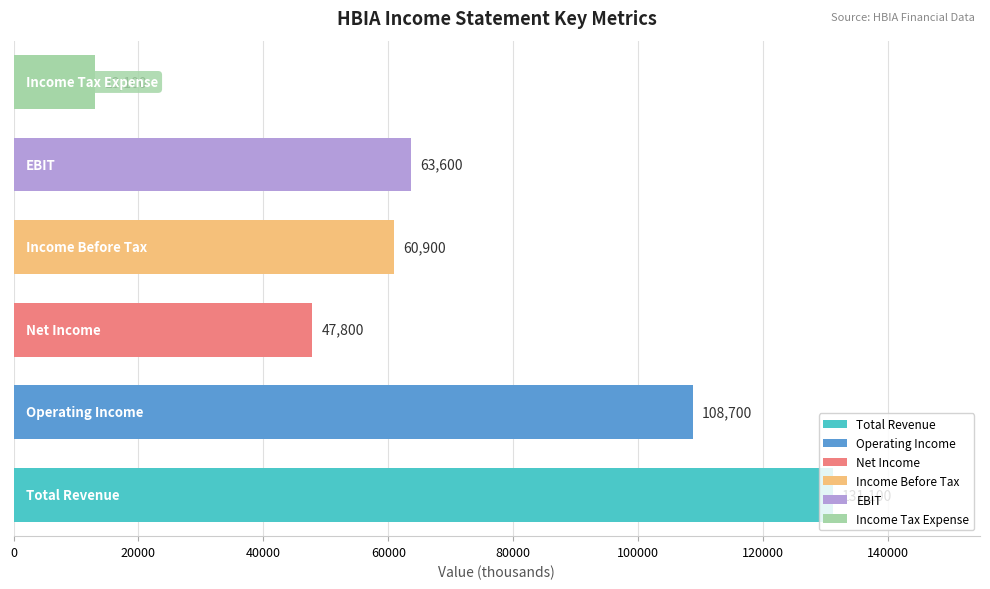

Does the chart contain stacked bars?

No